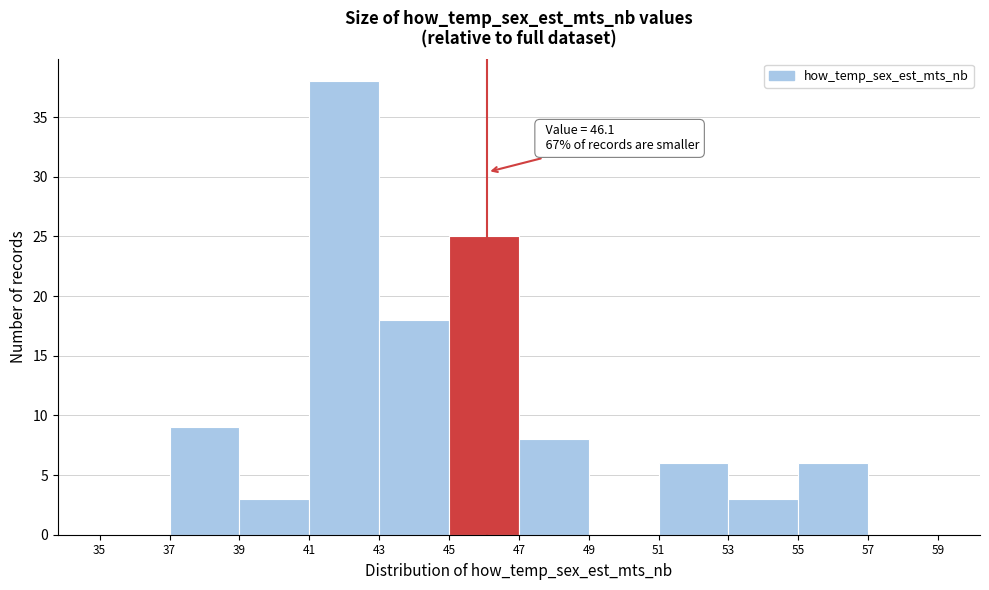

Over which range of the x-axis is the bar tallest?

41 to 43